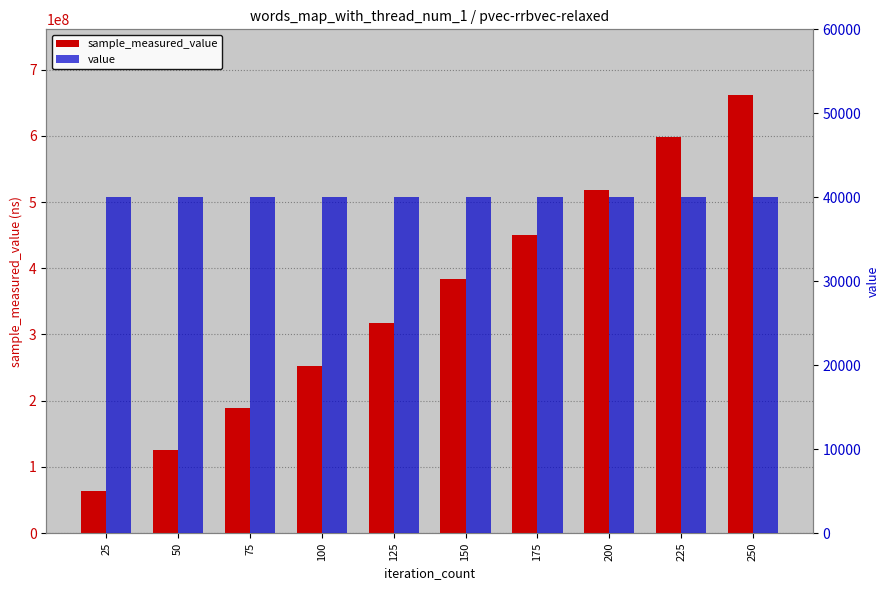

What is the greatest value displayed?

661621940